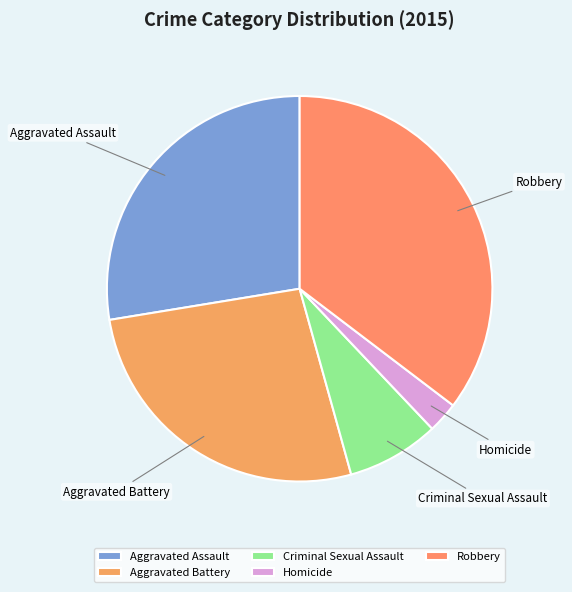

Is it true that Aggravated Assault is 28% of the pie?

True